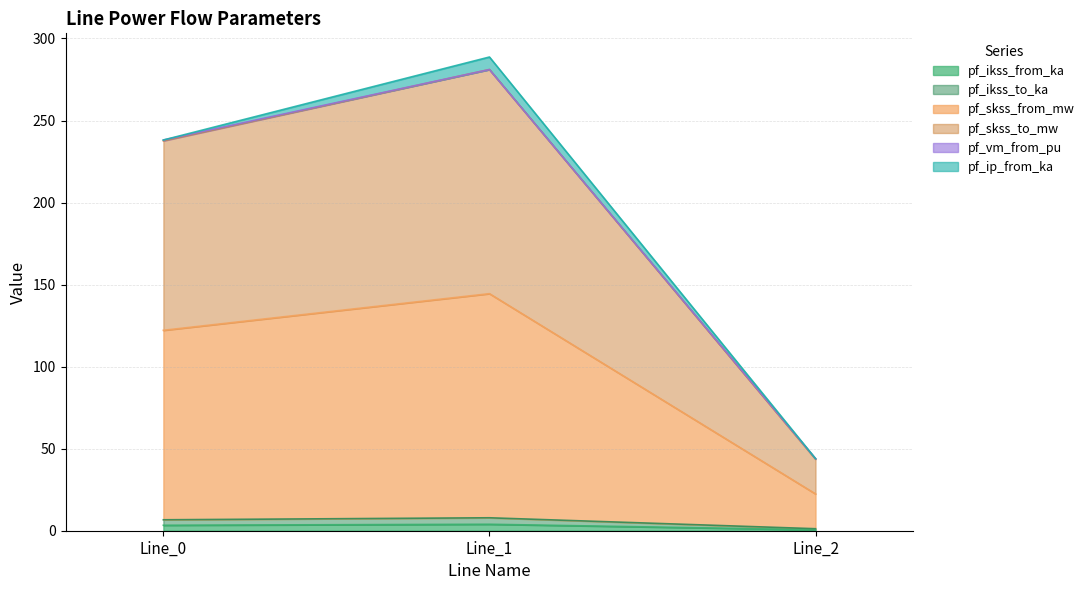

What is the value of the pf_ikss_to_ka point at the 3rd from the left?

1.2